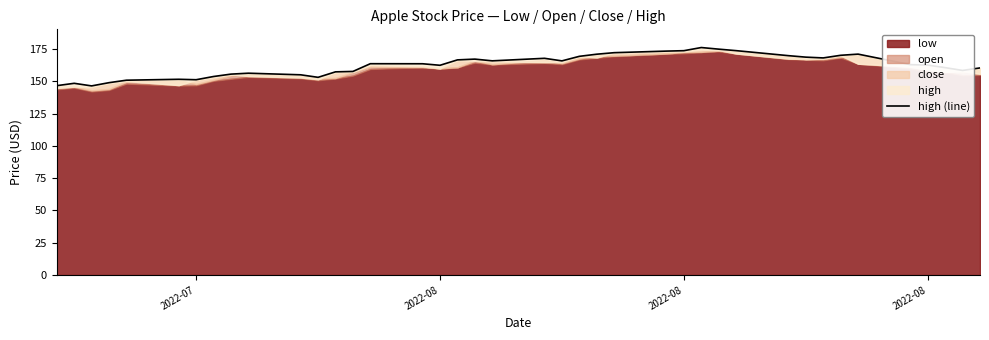

Is it true that the value at 23 is 98.1?

False